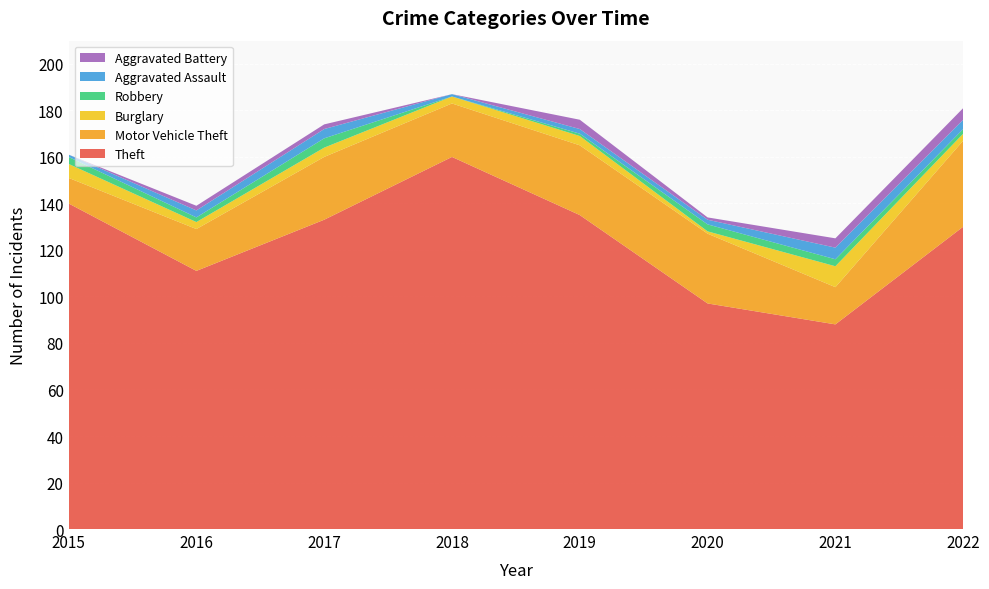

Reading left to right, what are all the values shown in this chart?

Theft: 2015=140	2016=111	2017=133	2018=160	2019=135	2020=97	2021=88	2022=130
Motor Vehicle Theft: 2015=11	2016=18	2017=27	2018=23	2019=30	2020=30	2021=16	2022=37
Burglary: 2015=6	2016=3	2017=4	2018=3	2019=4	2020=1	2021=9	2022=3
Robbery: 2015=3	2016=2	2017=4	2018=0	2019=1	2020=3	2021=3	2022=2
Aggravated Assault: 2015=1	2016=3	2017=4	2018=1	2019=2	2020=2	2021=5	2022=4
Aggravated Battery: 2015=0	2016=2	2017=2	2018=0	2019=4	2020=1	2021=4	2022=5